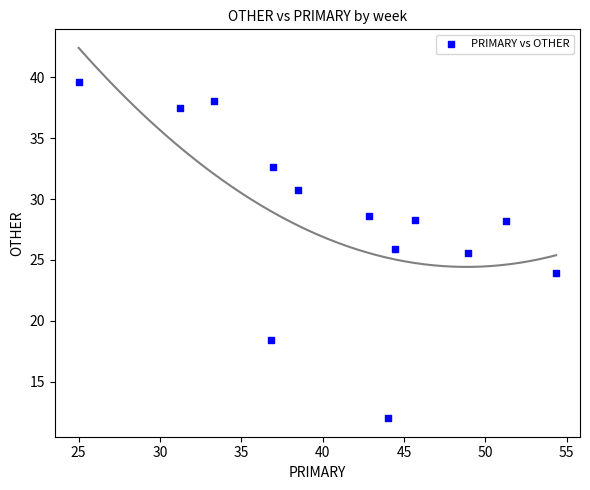

What Y value in the scatter plot is closest to 25?

25.5